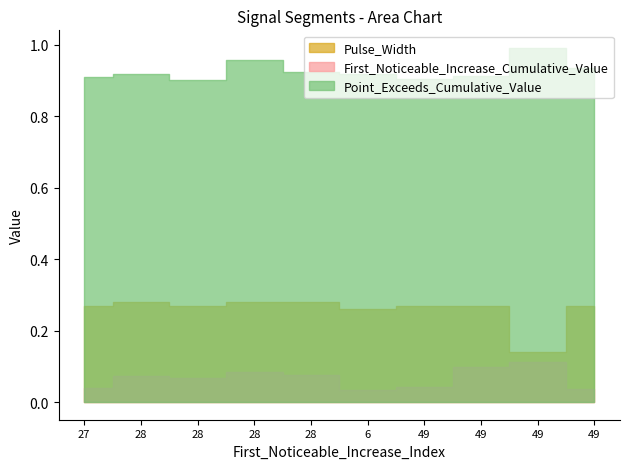

How many interior local valleys does the Point_Exceeds_Cumulative_Value series have?

2